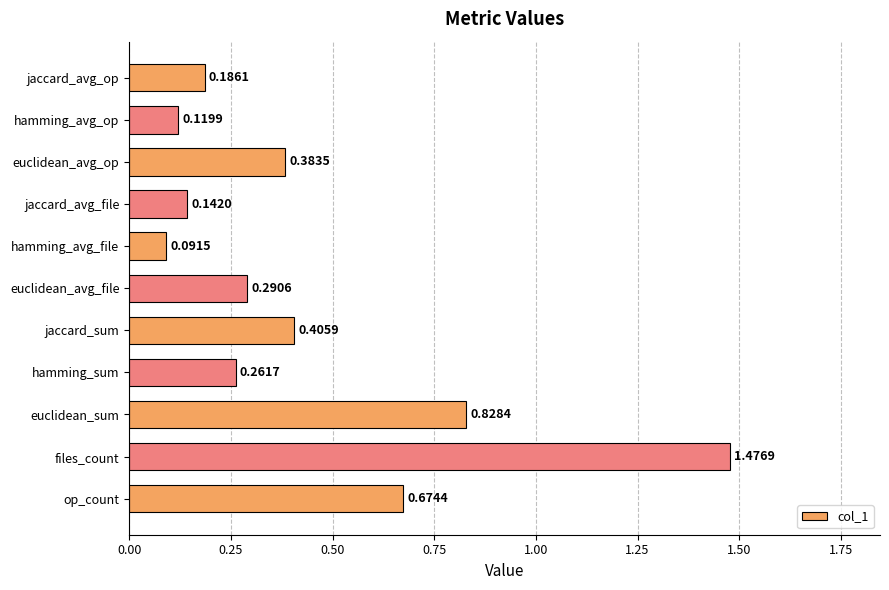

Rank the categories by value from lowest to highest.

hamming_avg_file, hamming_avg_op, jaccard_avg_file, jaccard_avg_op, hamming_sum, euclidean_avg_file, euclidean_avg_op, jaccard_sum, op_count, euclidean_sum, files_count